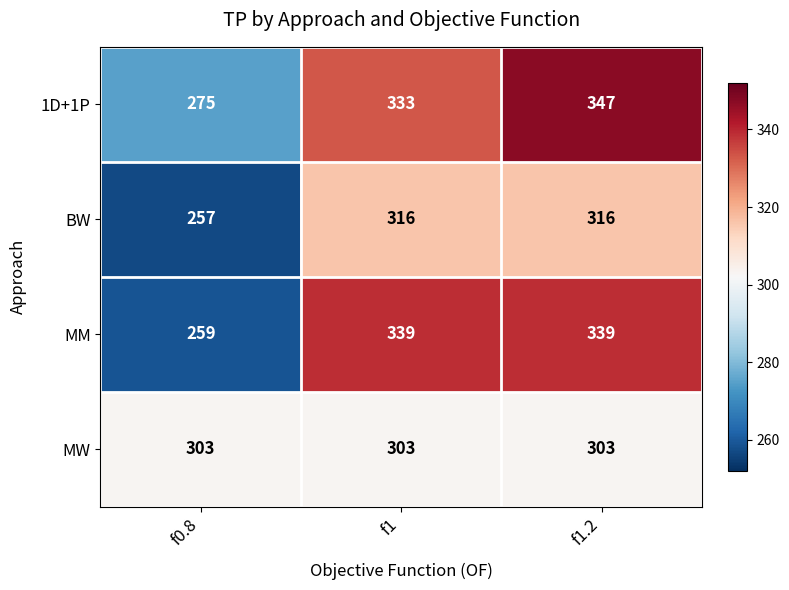

Is it true that BW equals 257 at f0.8?

True